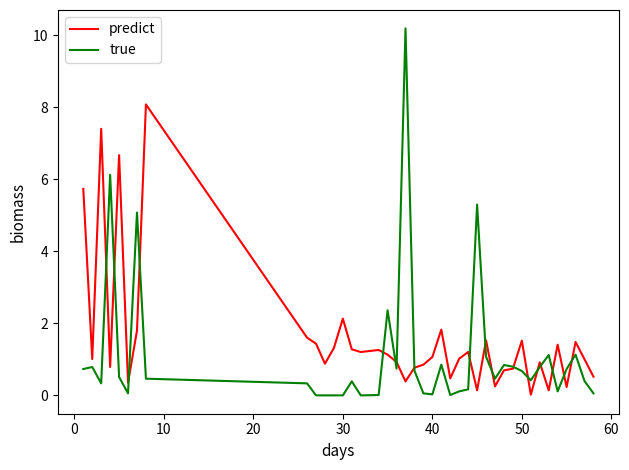

True or false: predict and true cross at least once.

True